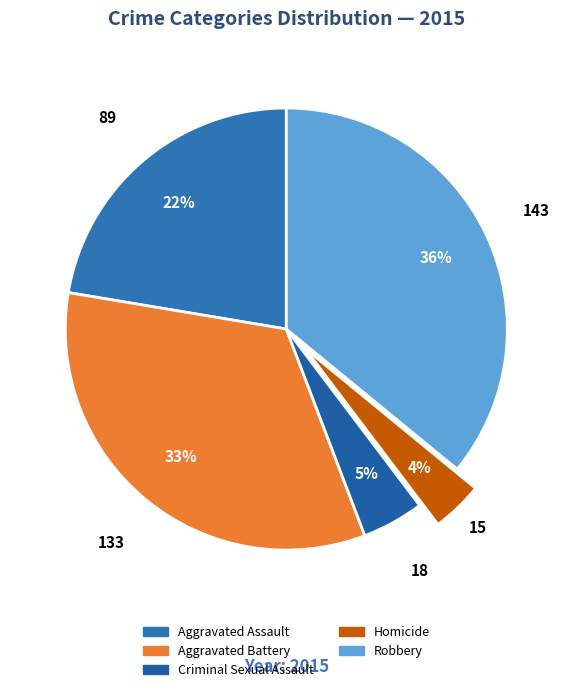

Count the number of slices in the pie.

5